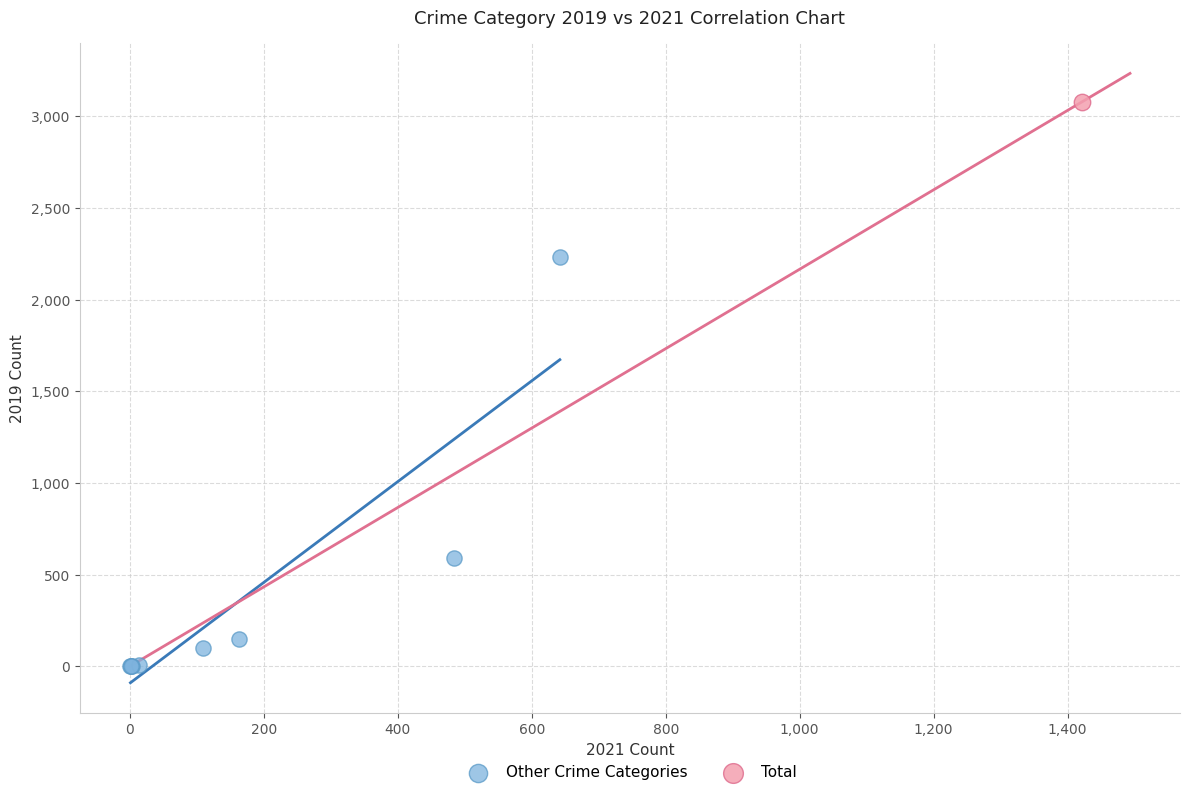

What are all the series names shown in the legend?

Other Crime Categories, Total